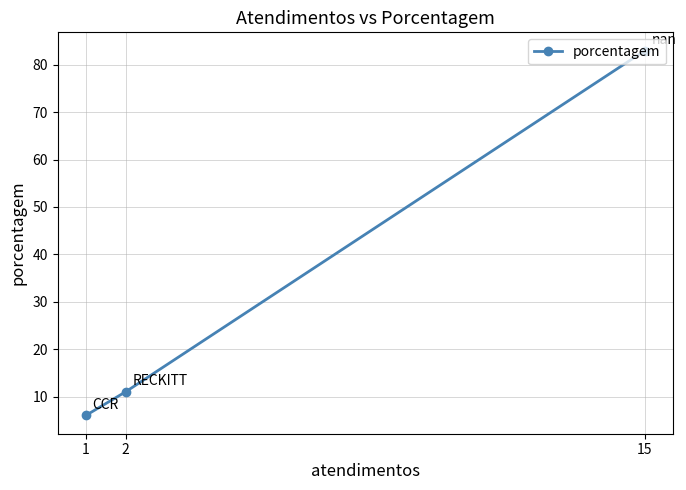

Rank the categories by value from lowest to highest.

1, 2, 15